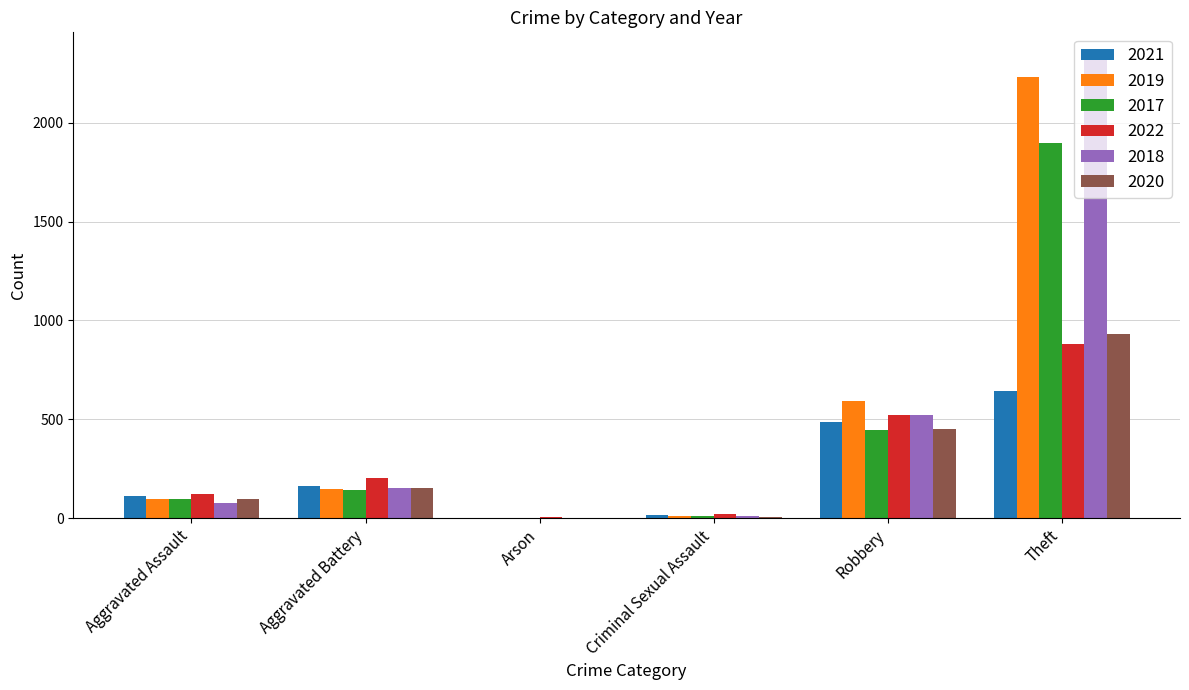

Between Aggravated Battery and Robbery, which series saw the biggest shift?

2019